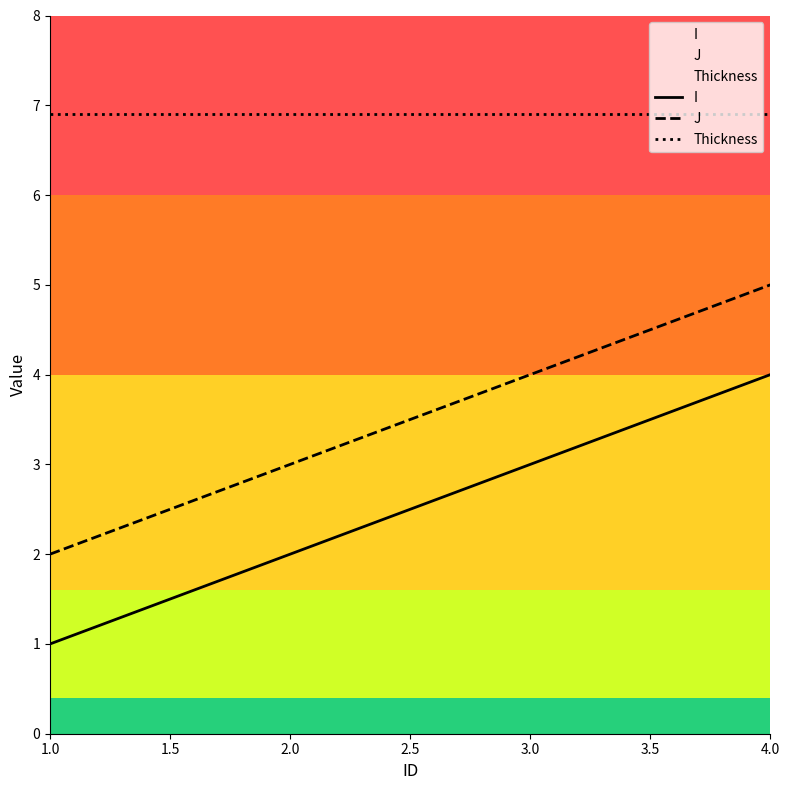

Which category has the highest value in the I series?

4.0